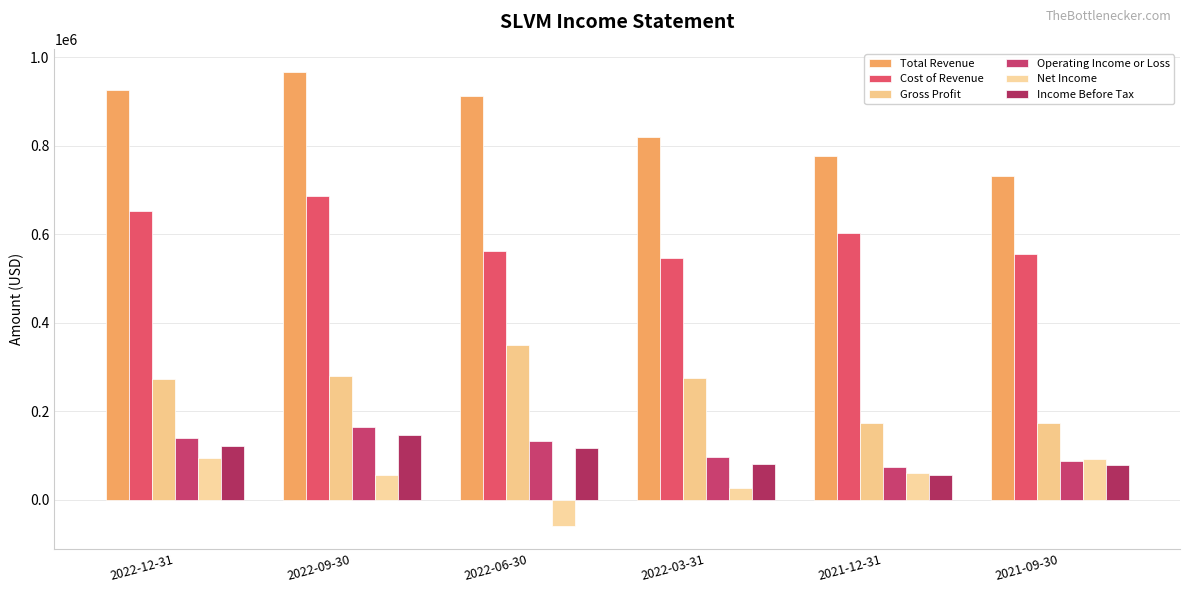

Which series changed the most between 2022-12-31 and 2022-06-30?

Net Income